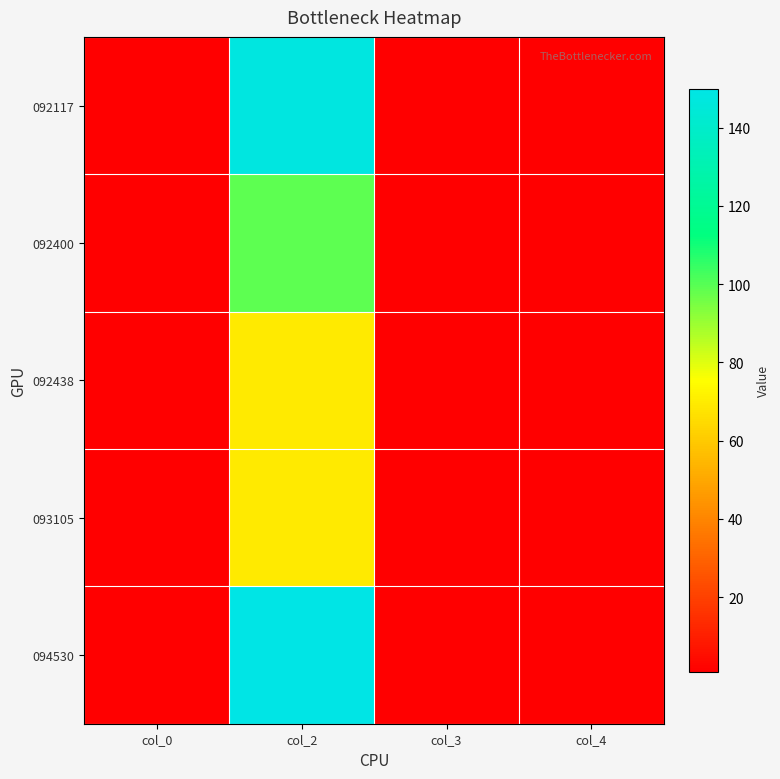

Between col_3 and col_4, which is larger?

col_4